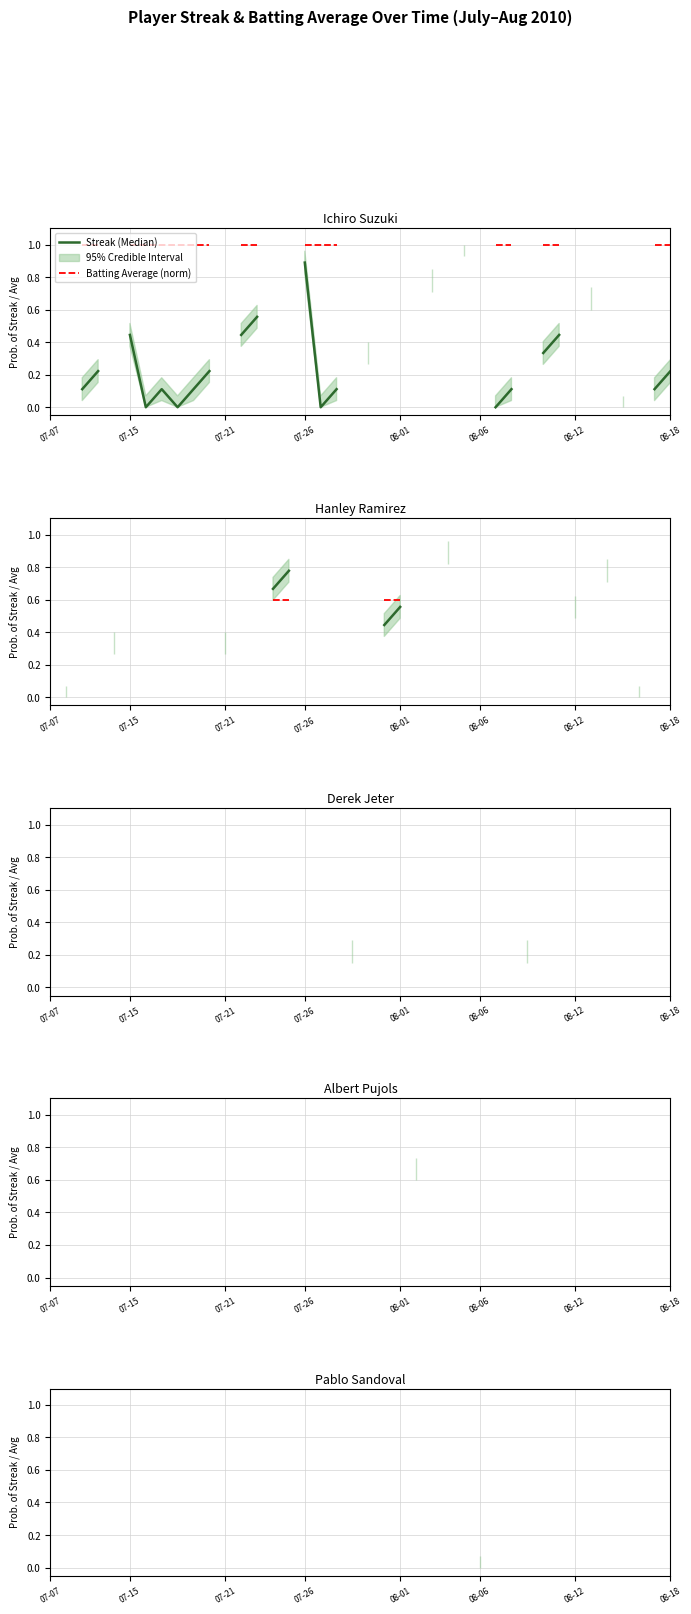

True or false: Batting Average (norm) and Streak (Median) intersect in this chart.

False